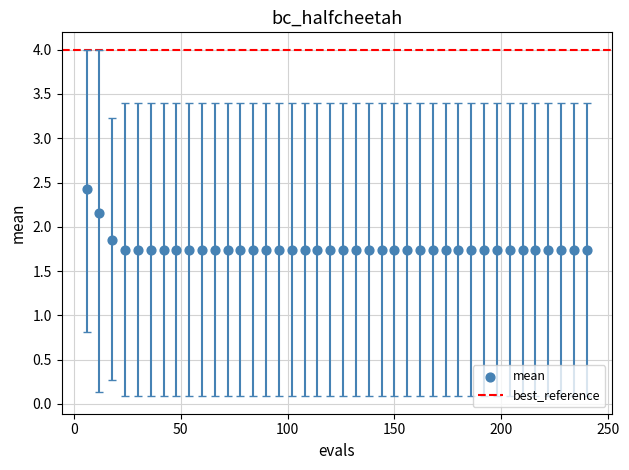

What is the range of Y values (max minus min)?

0.7